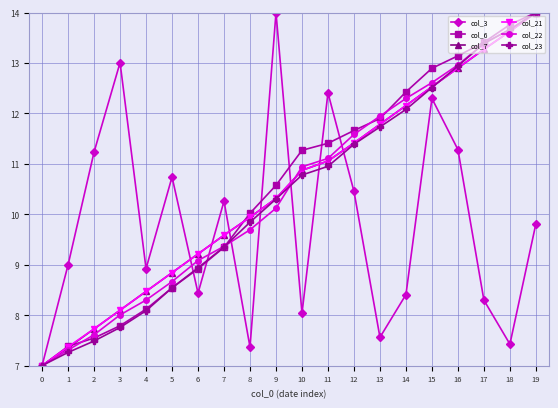

What is the value of the col_23 point at the 7th from the left?

8.9